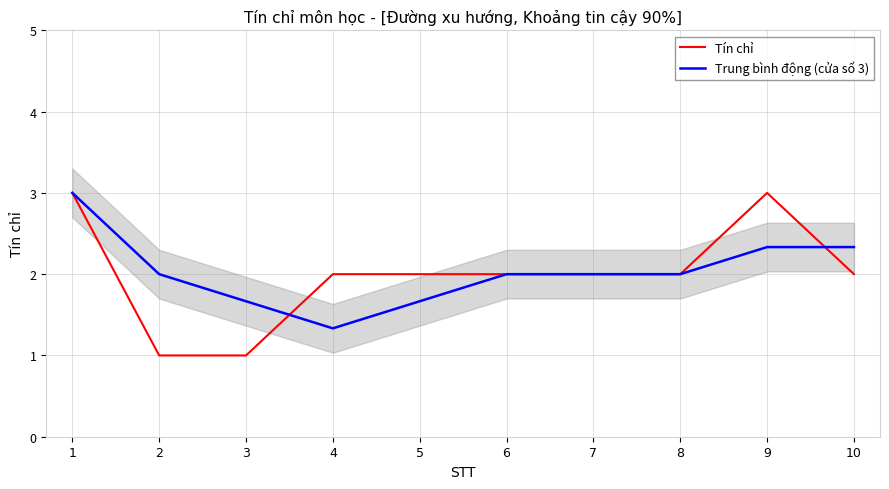

Is this an area chart (filled region under the line)?

No